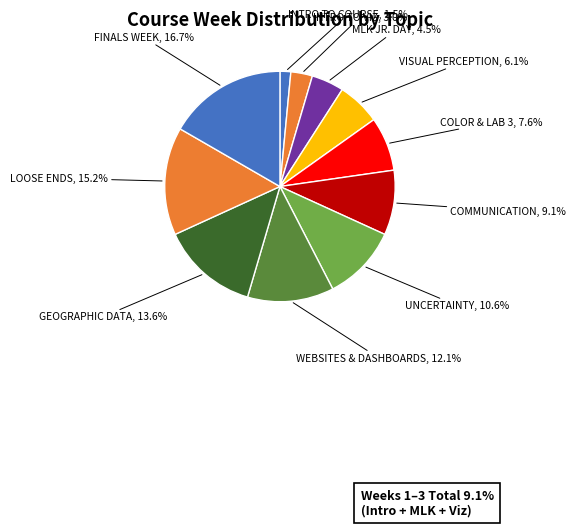

Between GEOGRAPHIC DATA and INTRO TO VIZ, which is larger?

GEOGRAPHIC DATA